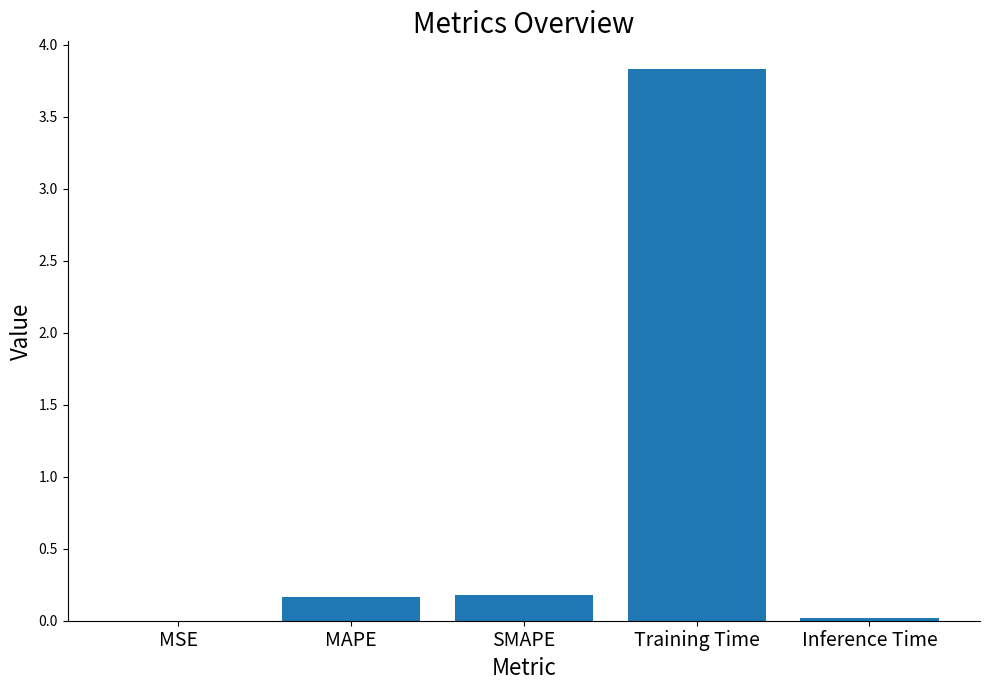

Which has a higher value, MAPE or Training Time?

Training Time